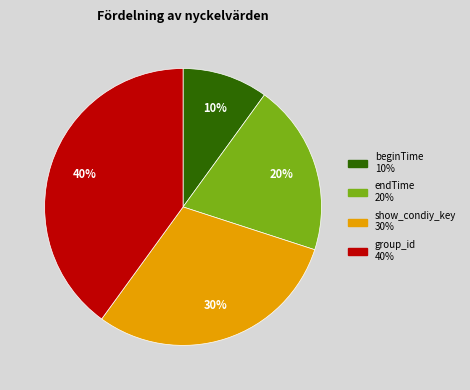

To the nearest percent, what percentage of the pie is show_condiy_key?

30%